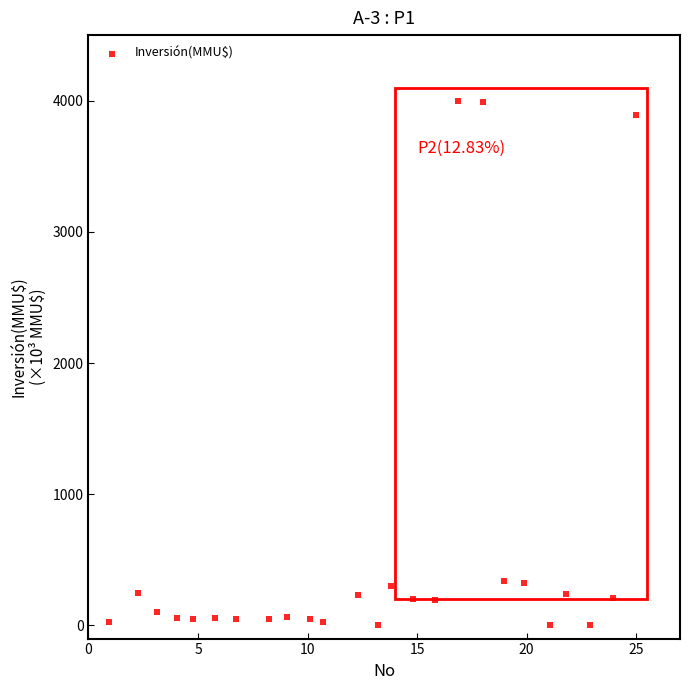

What is the range of X values (max minus min)?

24.0